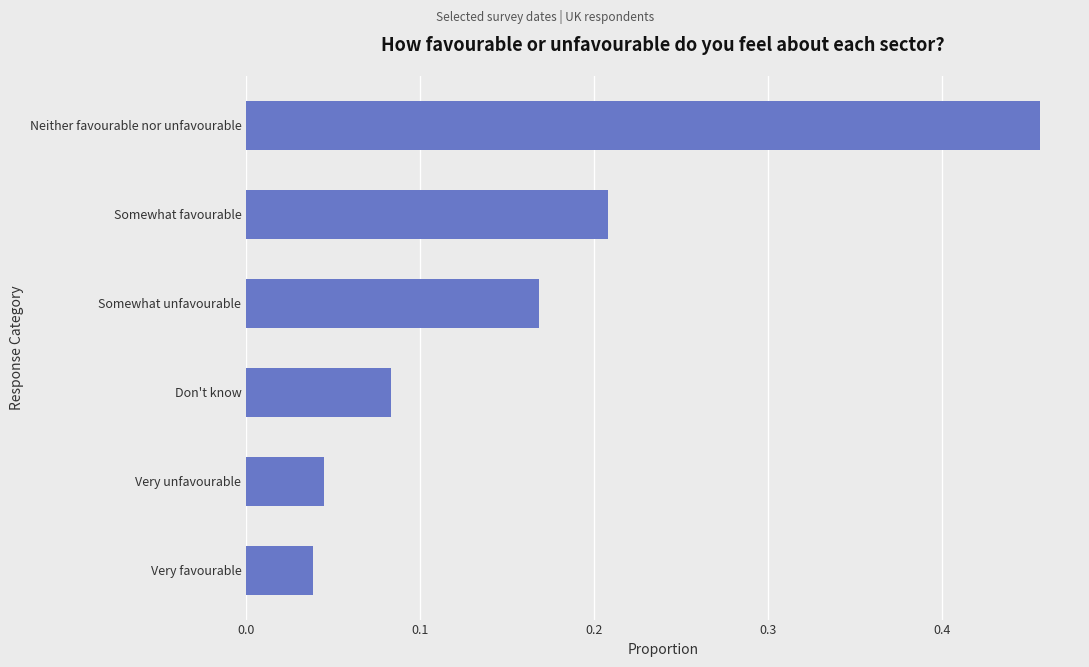

Rank the categories by value from highest to lowest.

Neither favourable nor unfavourable, Somewhat favourable, Somewhat unfavourable, Don't know, Very unfavourable, Very favourable